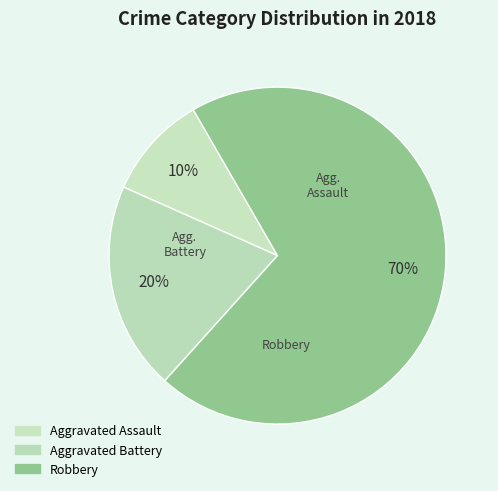

Is Aggravated Battery the majority of the pie?

No